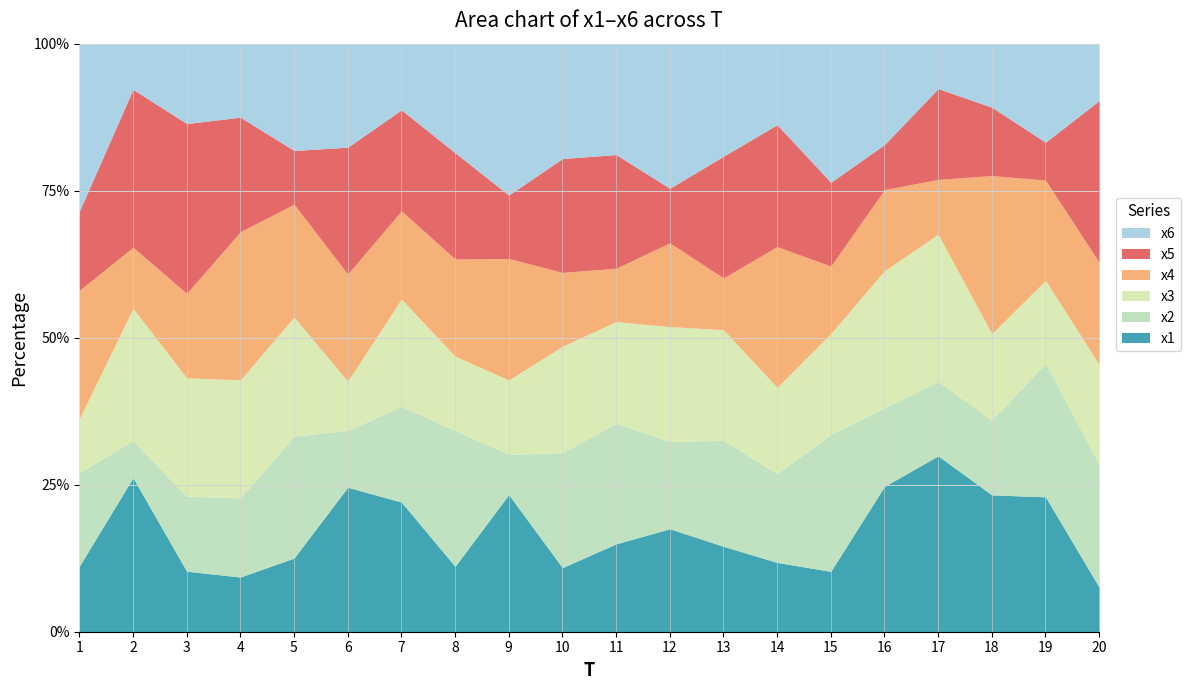

Which series changed the most between 8 and 14?

x4